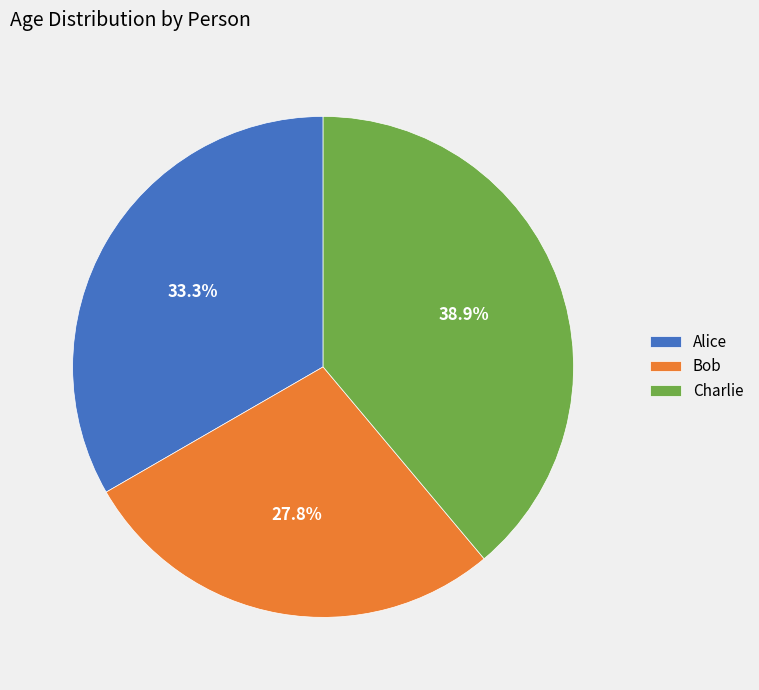

How many slices are in this pie chart?

3